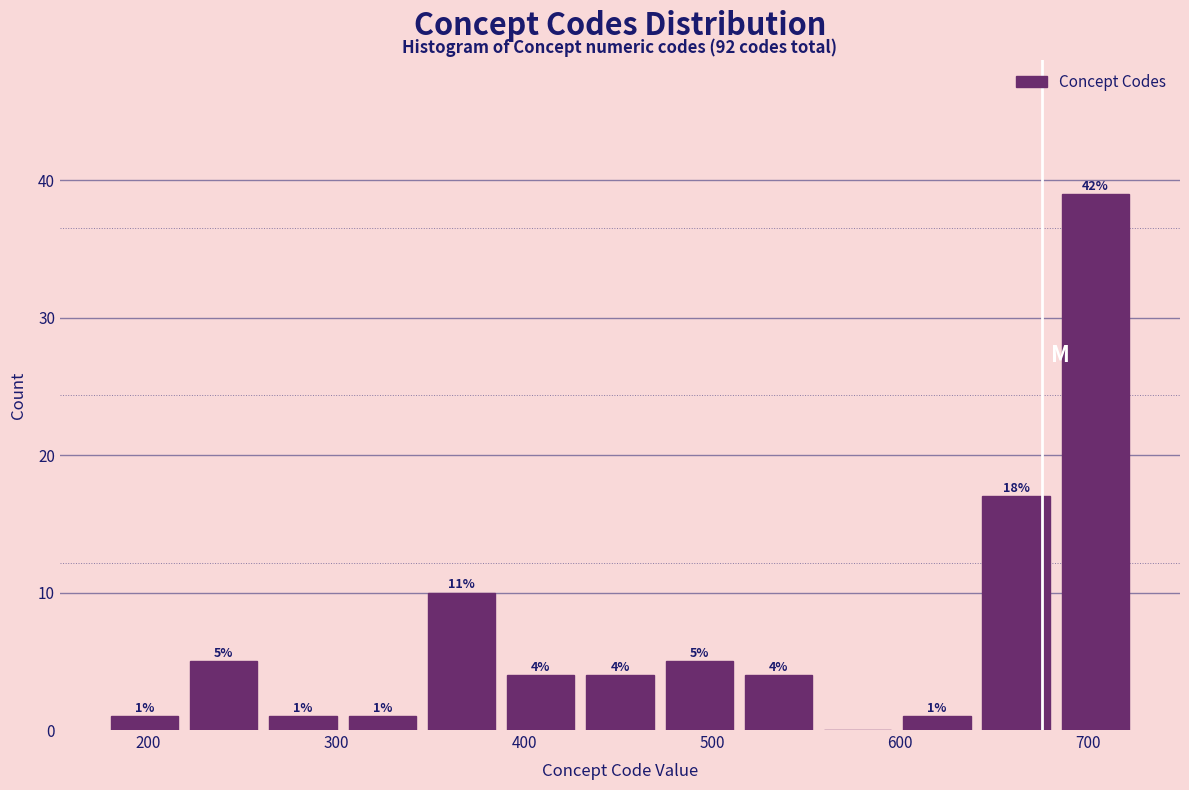

Over which range of the x-axis is the bar tallest?

680 to 730